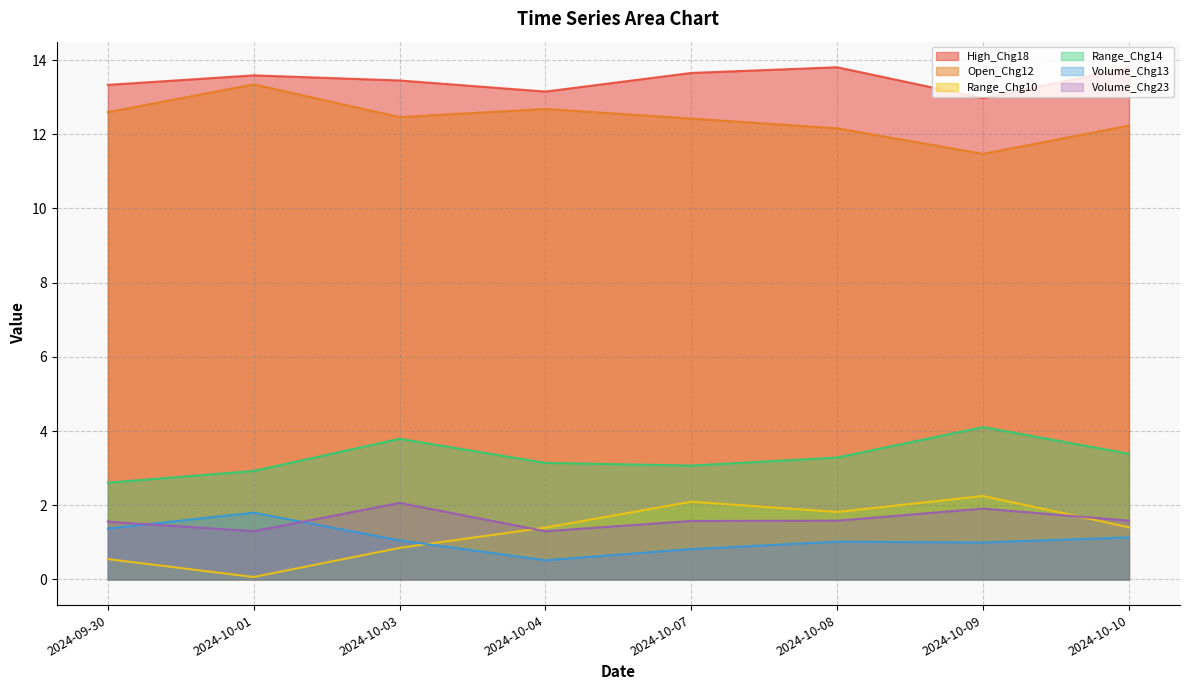

What is the total value across all series at 2024-10-09?

33.7